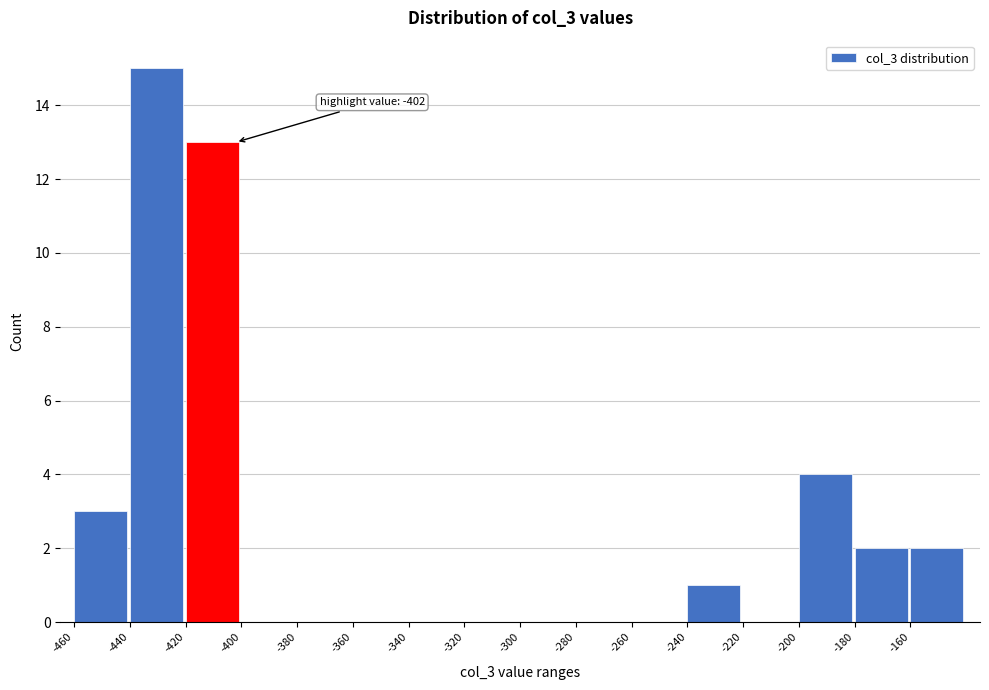

Over which range of the x-axis is the bar tallest?

-440 to -420